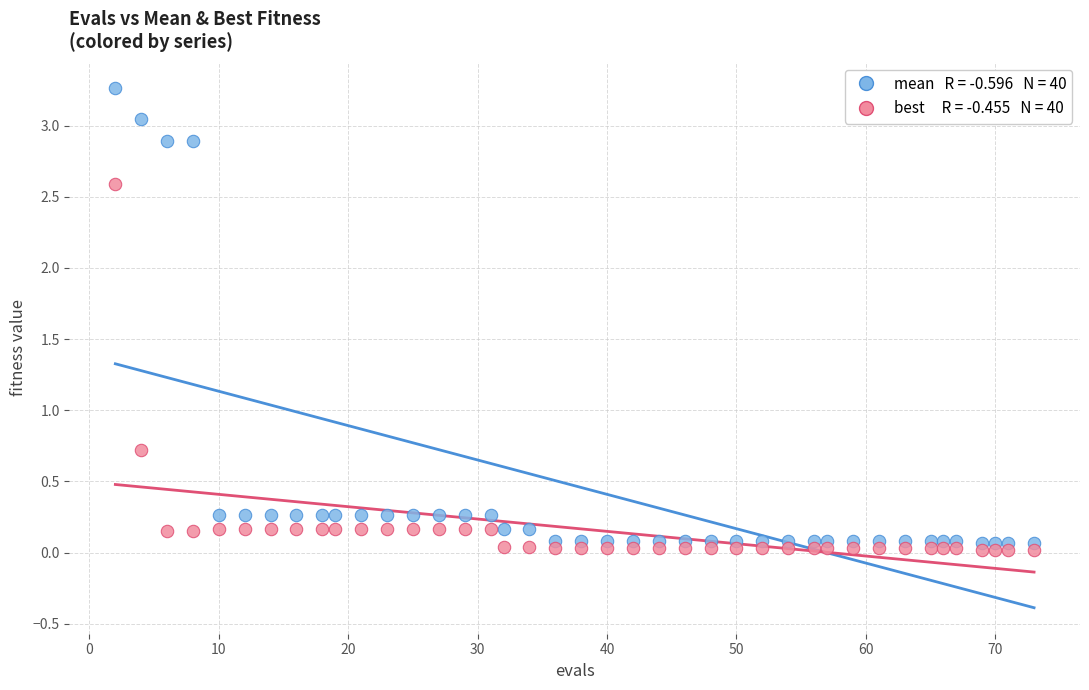

Across all series, what Y value is closest to 1?

0.7